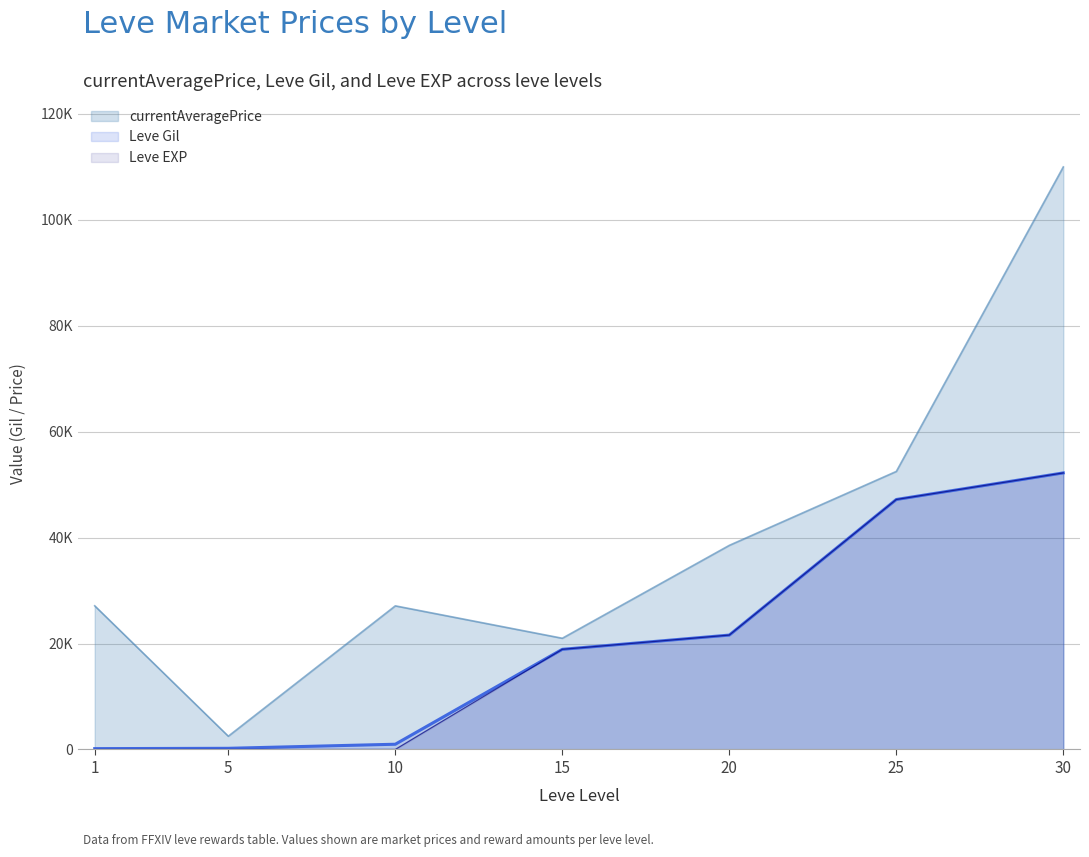

How many data points in currentAveragePrice are less than 27128?

3